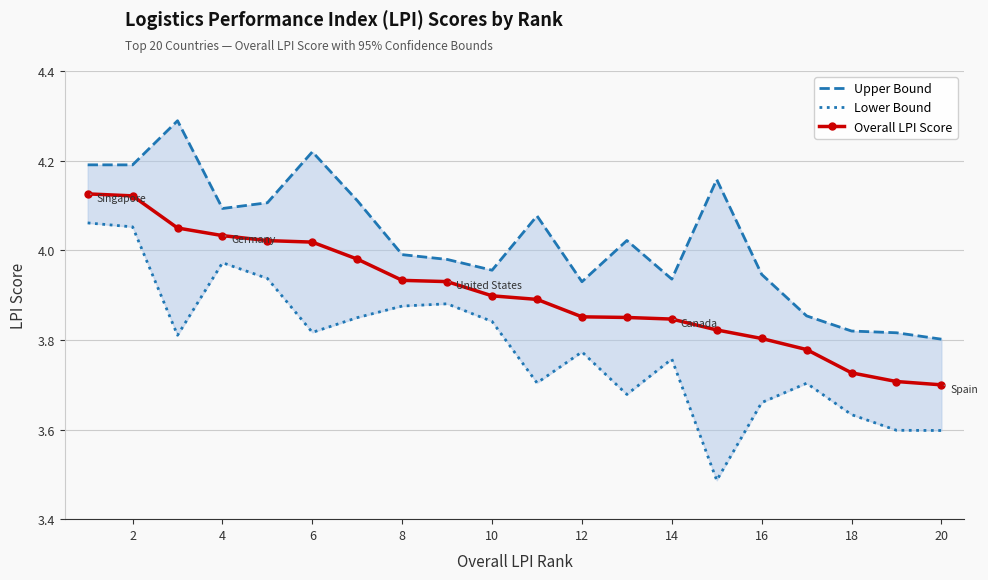

The Overall LPI Score series shows 5.7 at 14. True or false?

False